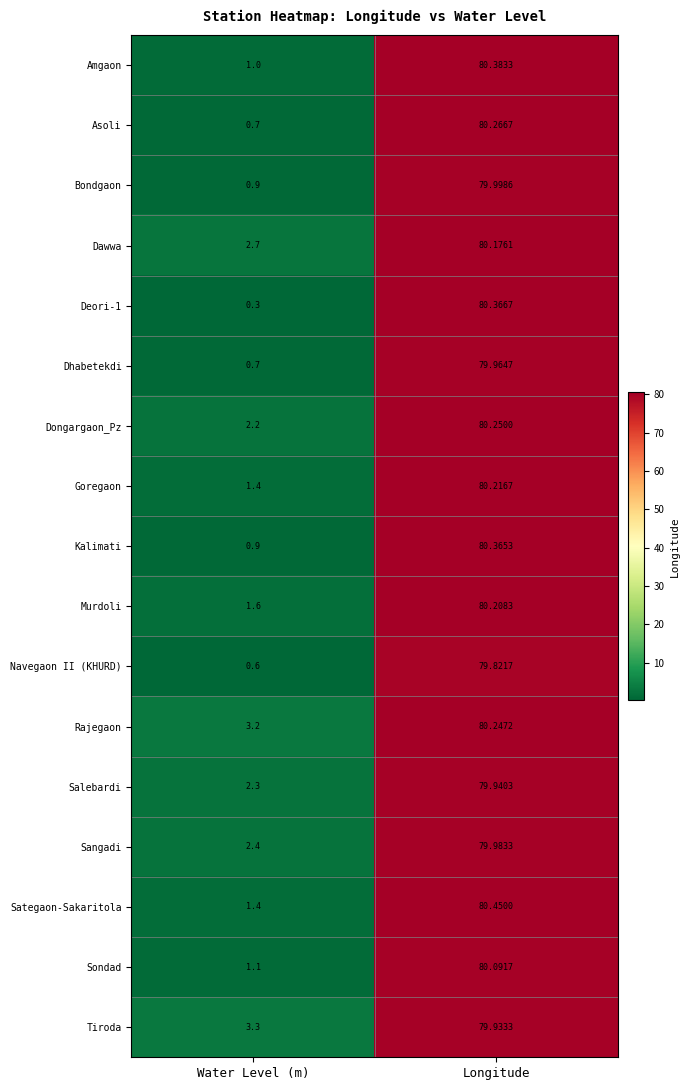

At which category is the sum across all series the highest?

Longitude